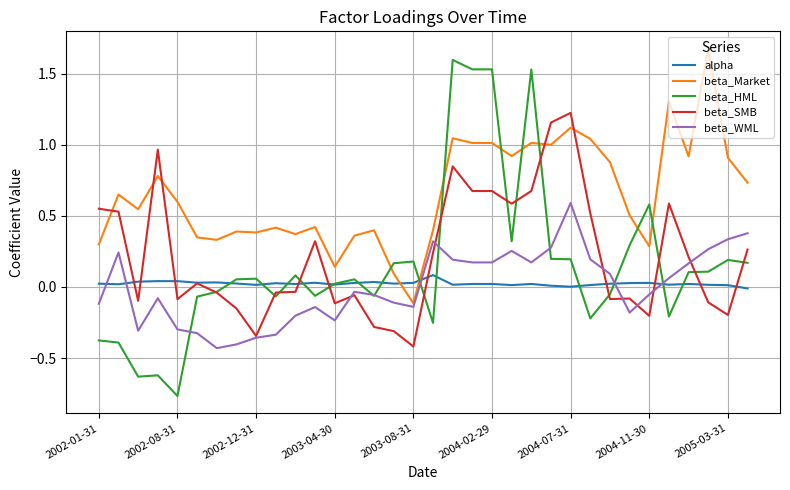

Which series has the largest total across all categories?

beta_Market